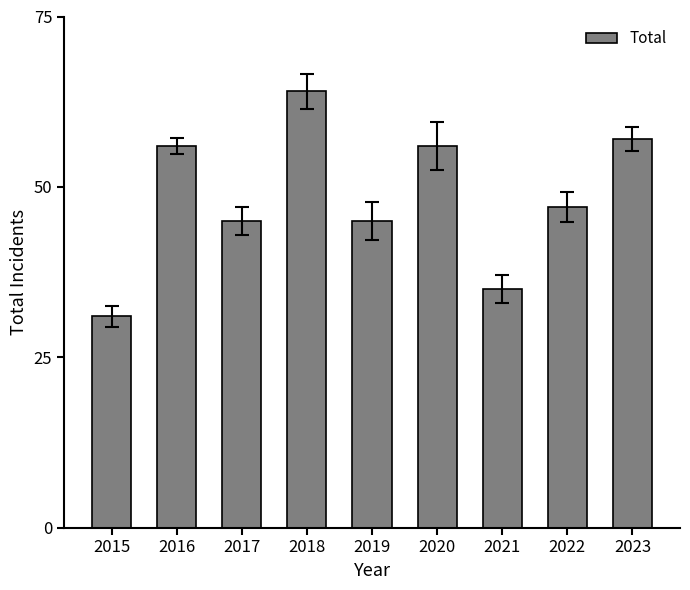

How many bars are there in total?

9